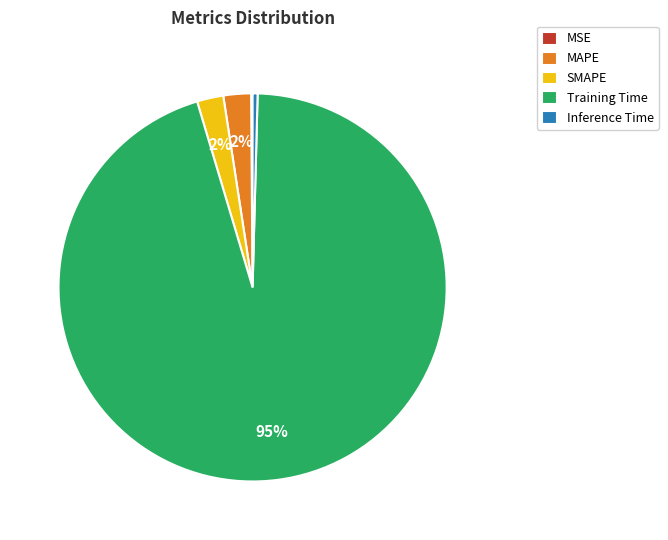

The SMAPE slice represents 2% of the pie. True or false?

True